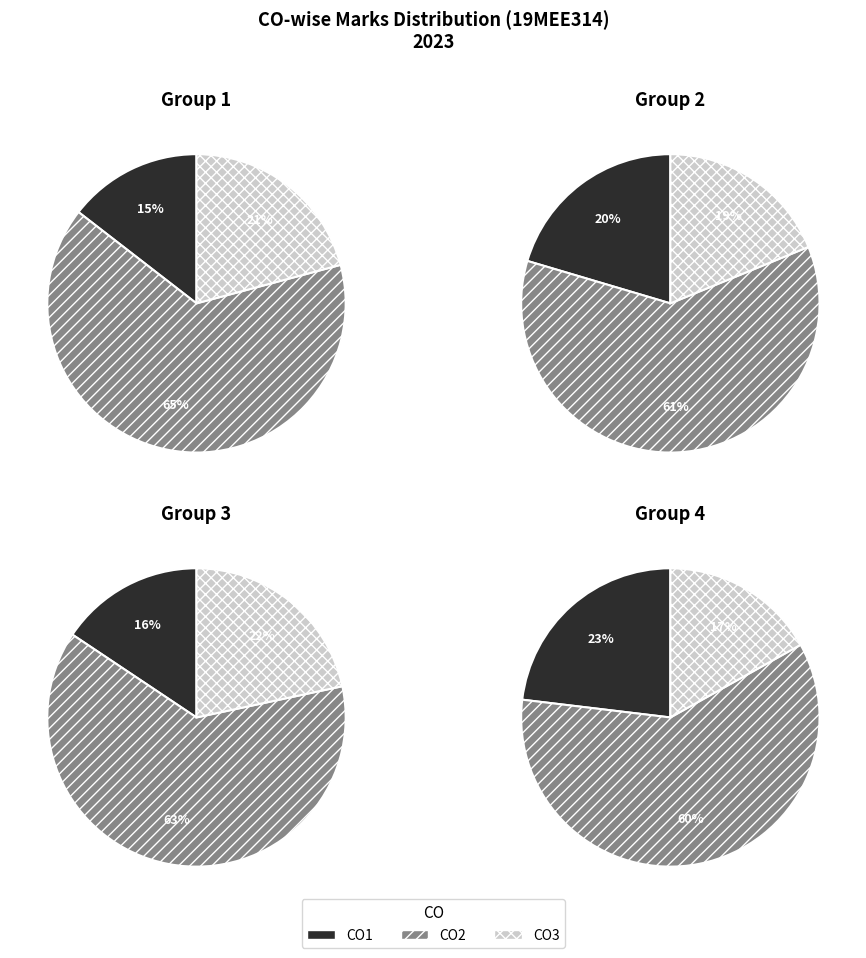

Which slice is the largest?

CO2